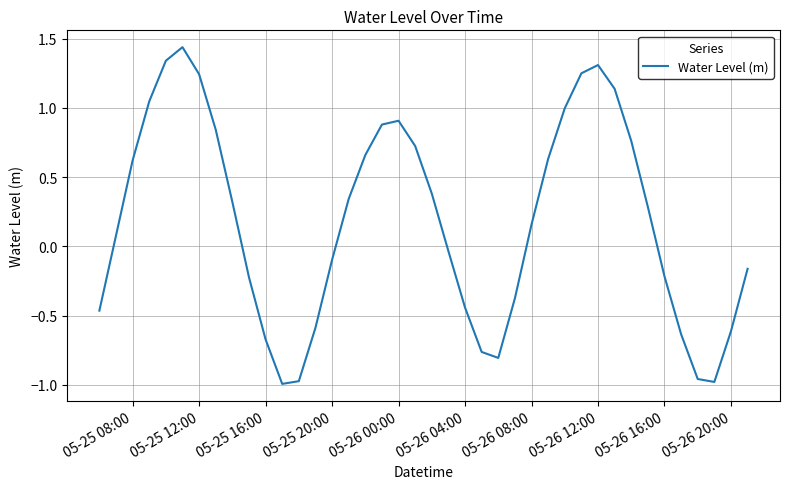

What is the difference between the maximum and minimum values?

2.4